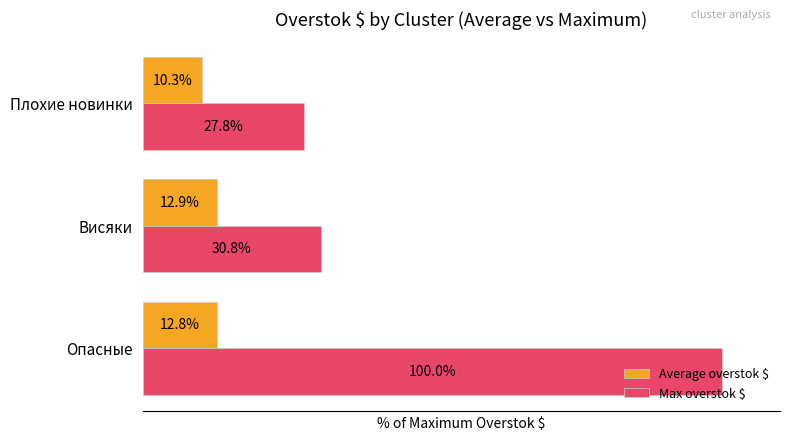

Rank the categories by Max overstok $ value from highest to lowest.

Опасные, Висяки, Плохие новинки